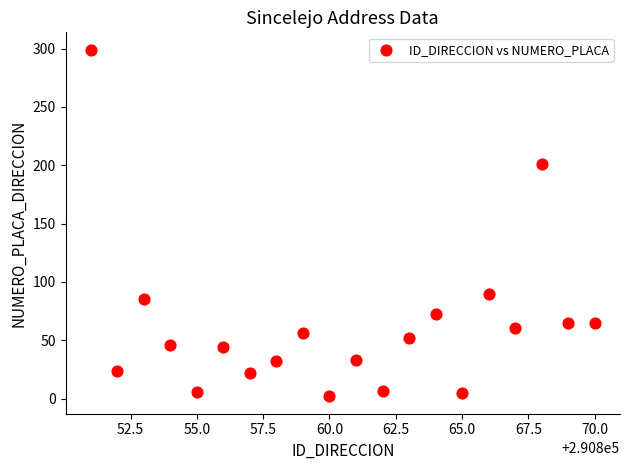

What is the range of Y values (max minus min)?

297